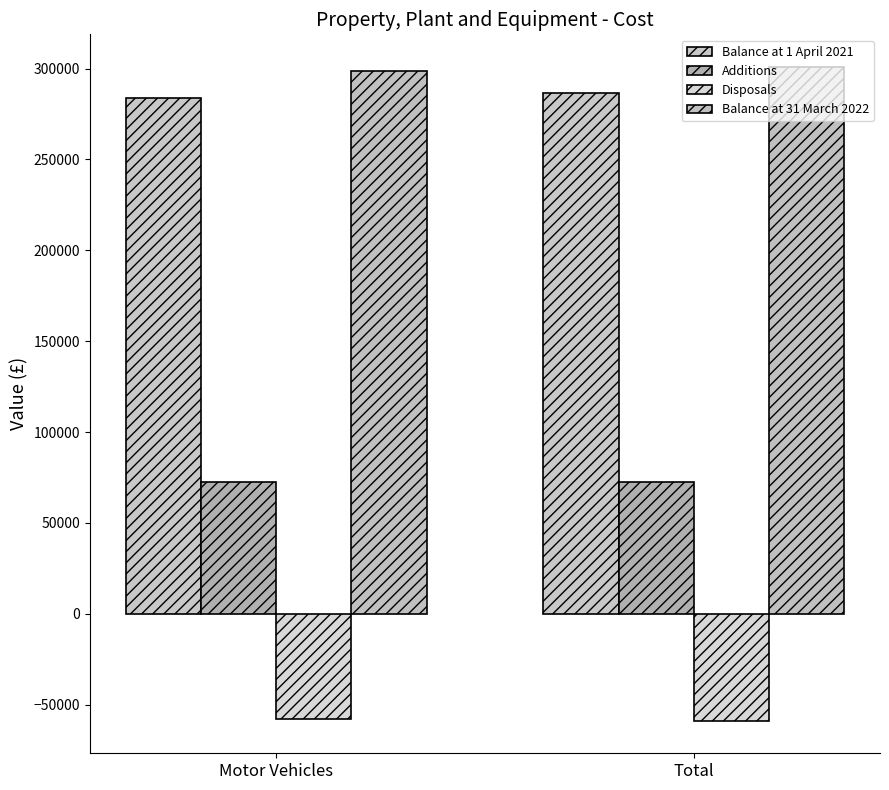

How many groups of bars are there?

2